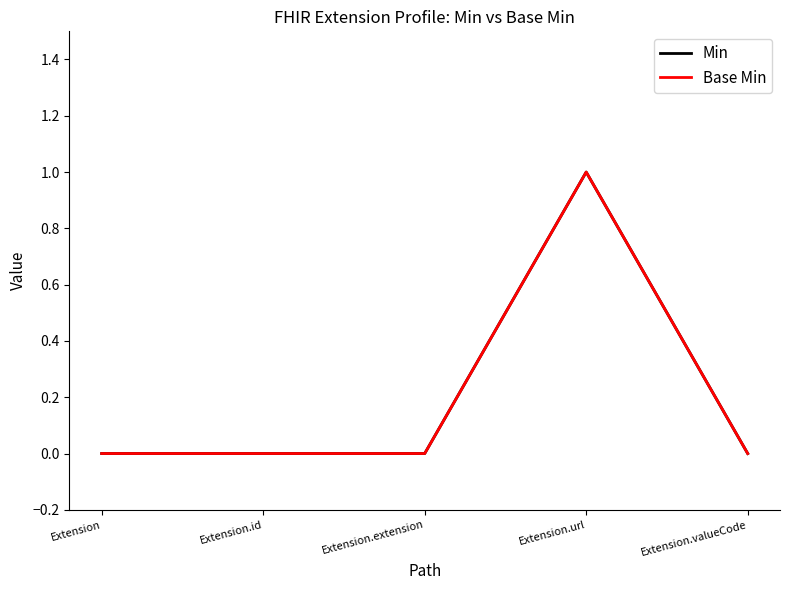

True or false: Base Min and Min intersect in this chart.

False